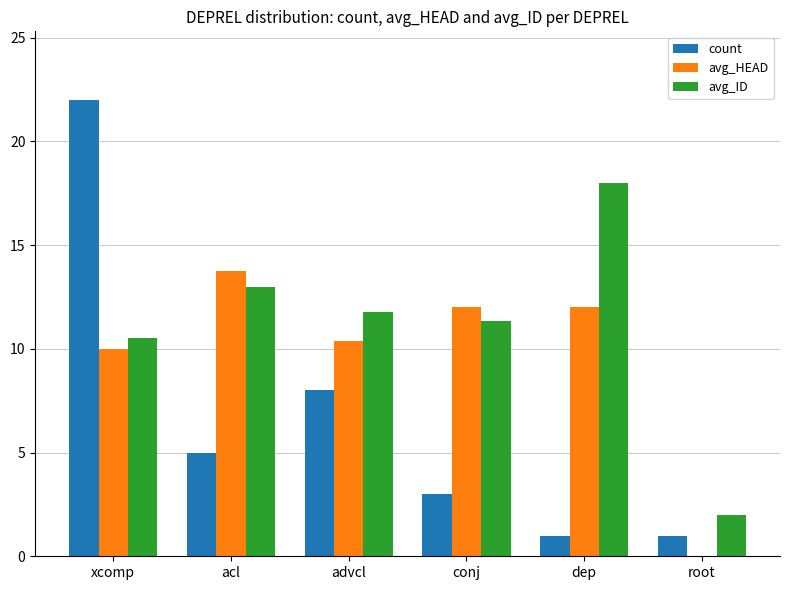

Which label corresponds to the largest value in the chart?

xcomp